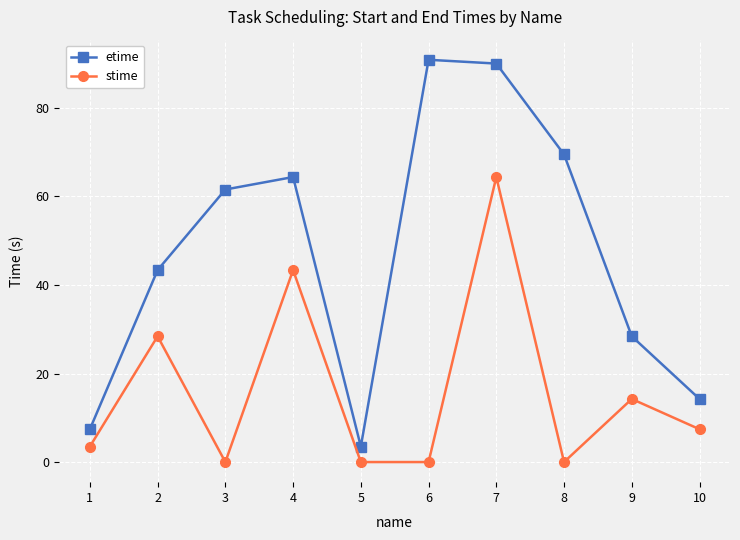

Does the chart display data point markers on the line(s)?

Yes